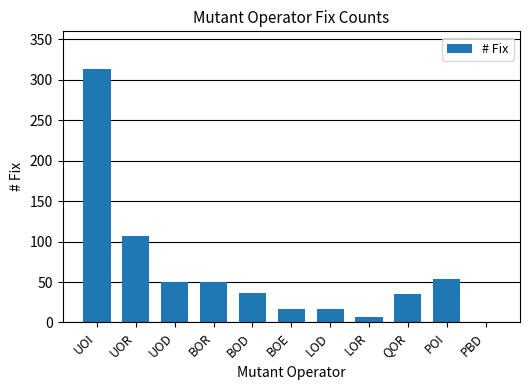

What is the maximum value shown in the chart?

313